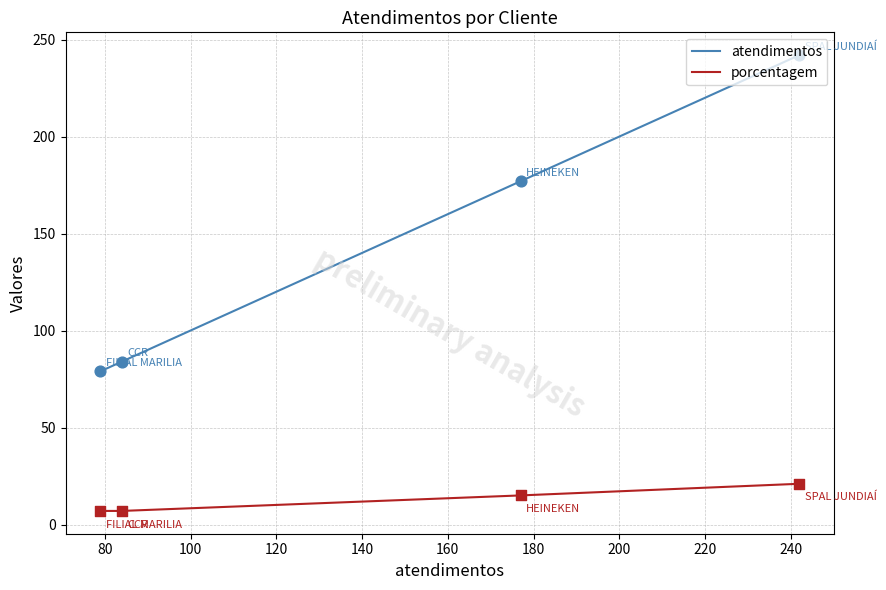

Which series contains the highest Y value?

atendimentos